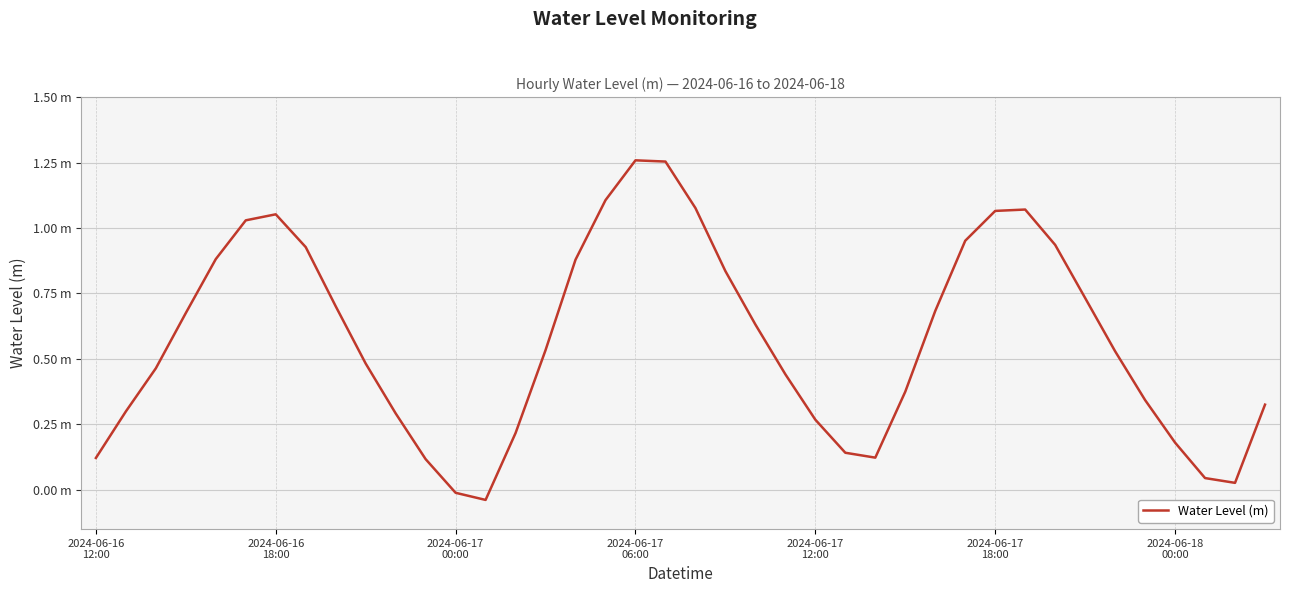

At which category does the data reach its first local peak?

2024-06-16
18:00